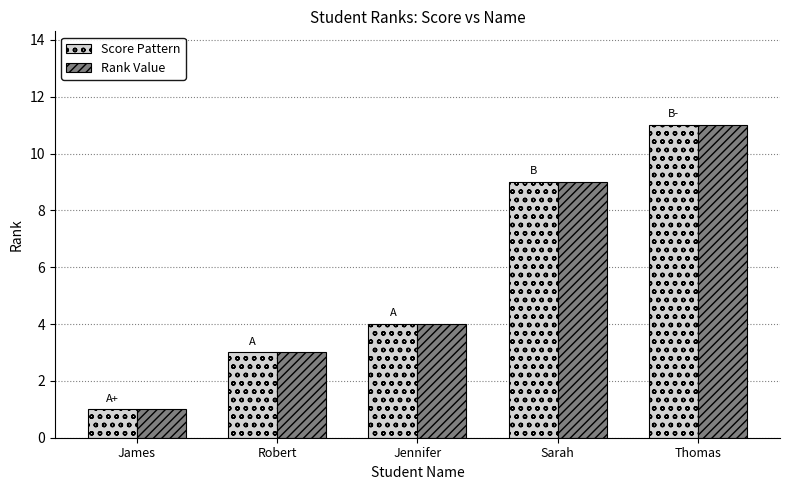

How many distinct data groups are displayed?

2